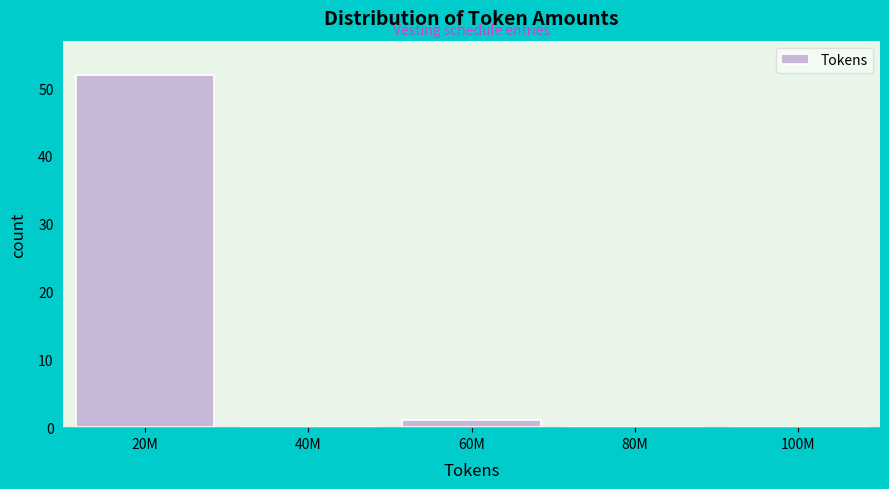

Reading right to left, transcribe all the data shown in this chart.

100M=0	80M=0	60M=1	40M=0	20M=52